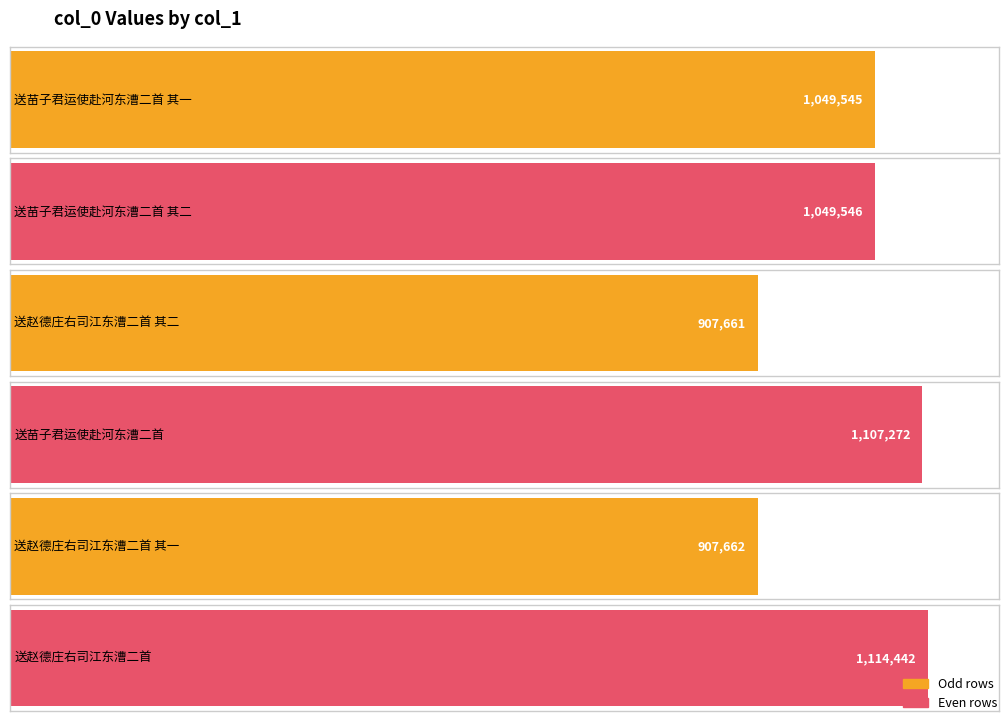

What is the greatest value displayed?

1114442